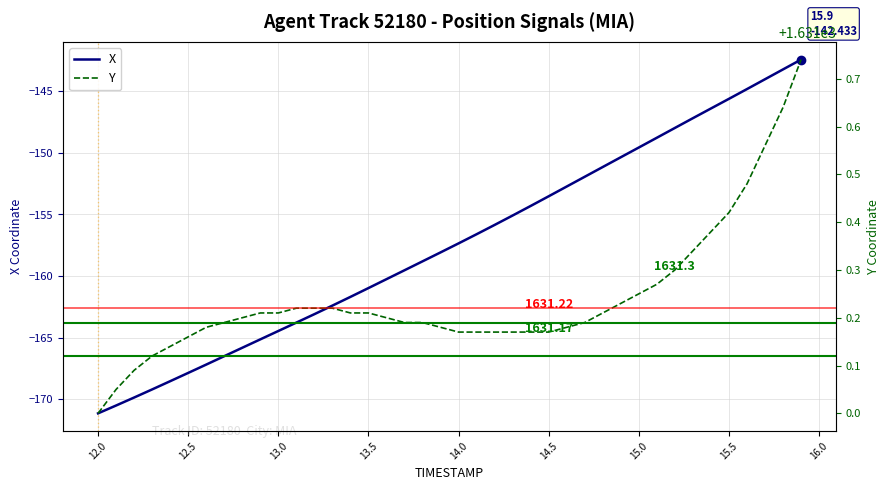

What is the maximum value for X?

-142.4